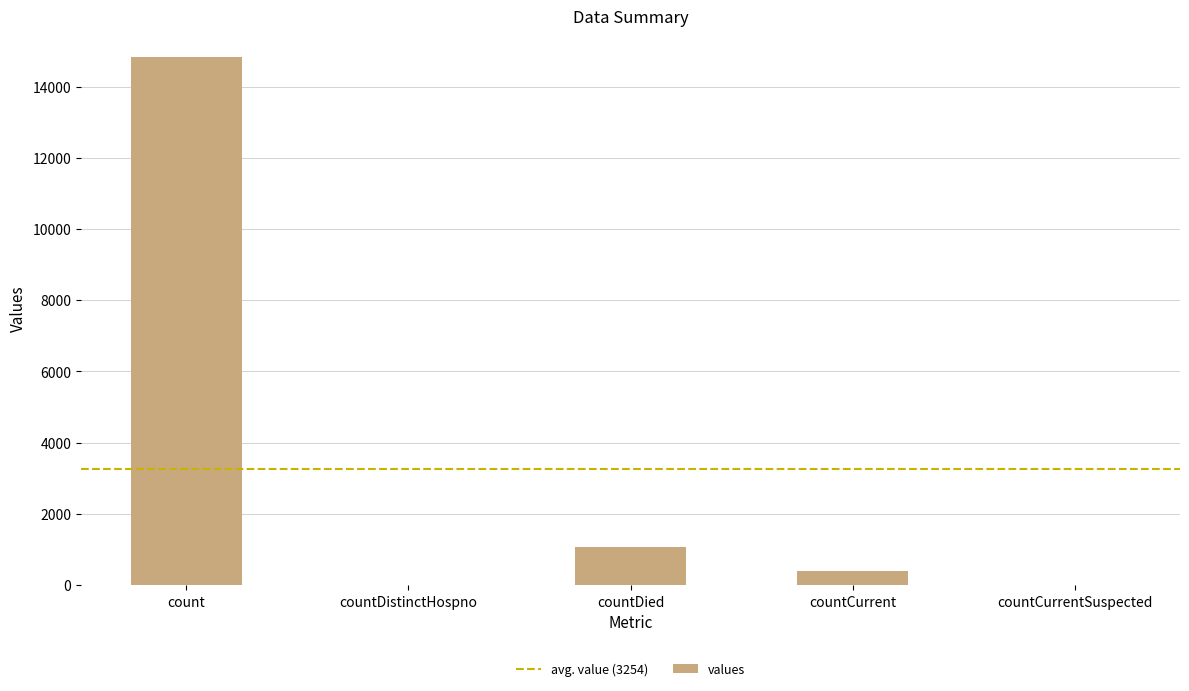

At which category does the chart reach its peak across all series?

count